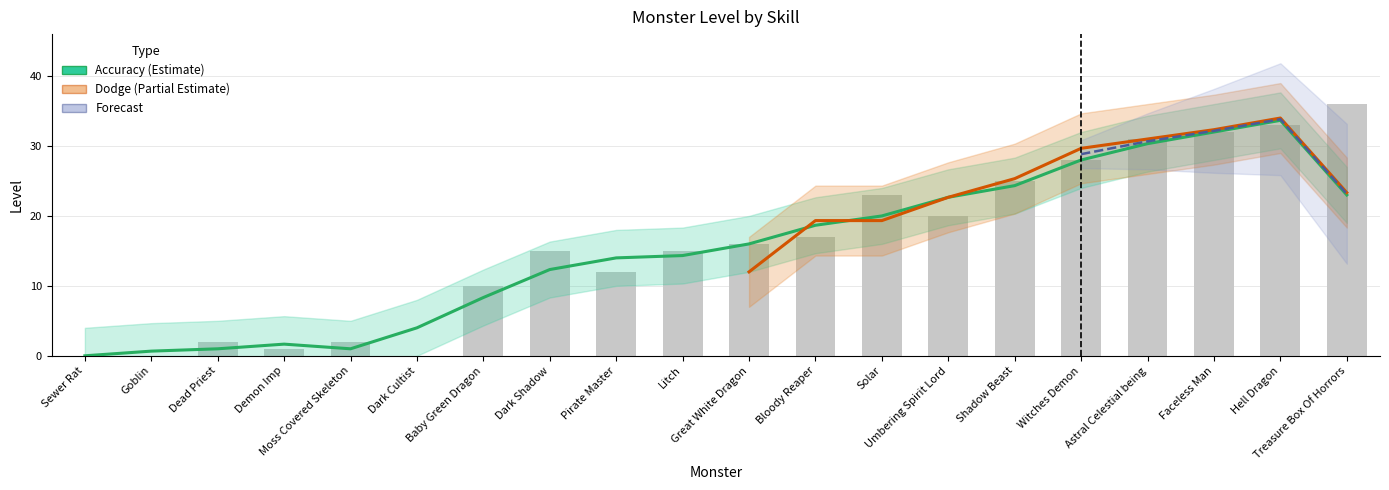

Rank the categories by value from highest to lowest.

Treasure Box Of Horrors, Hell Dragon, Faceless Man, Astral Celestial being, Witches Demon, Shadow Beast, Solar, Umbering Spirit Lord, Bloody Reaper, Great White Dragon, Dark Shadow, Litch, Pirate Master, Baby Green Dragon, Dead Priest, Moss Covered Skeleton, Demon Imp, Sewer Rat, Goblin, Dark Cultist